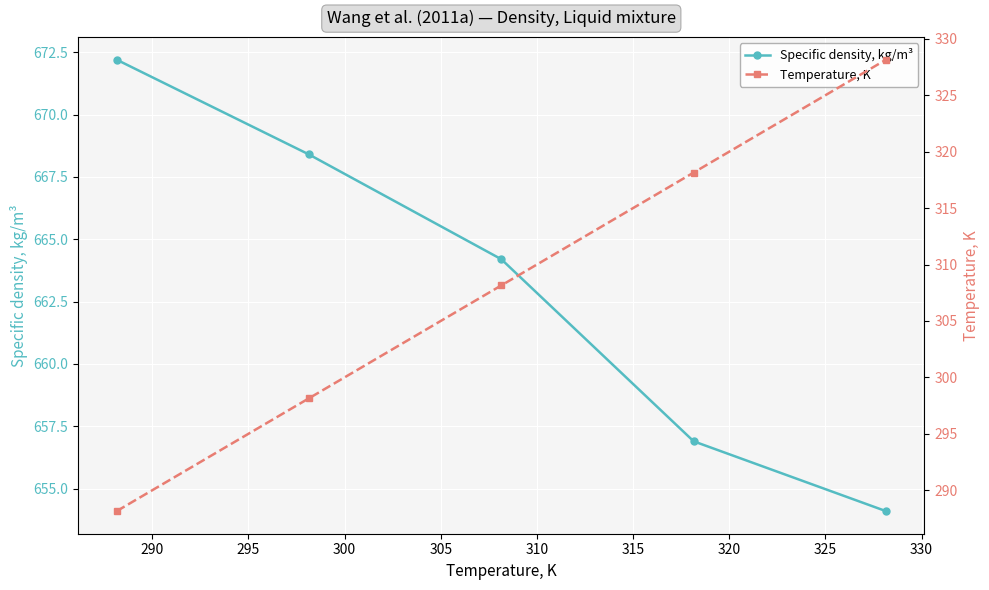

True or false: Specific density, kg/m³ has more than 2 interior local peaks.

False